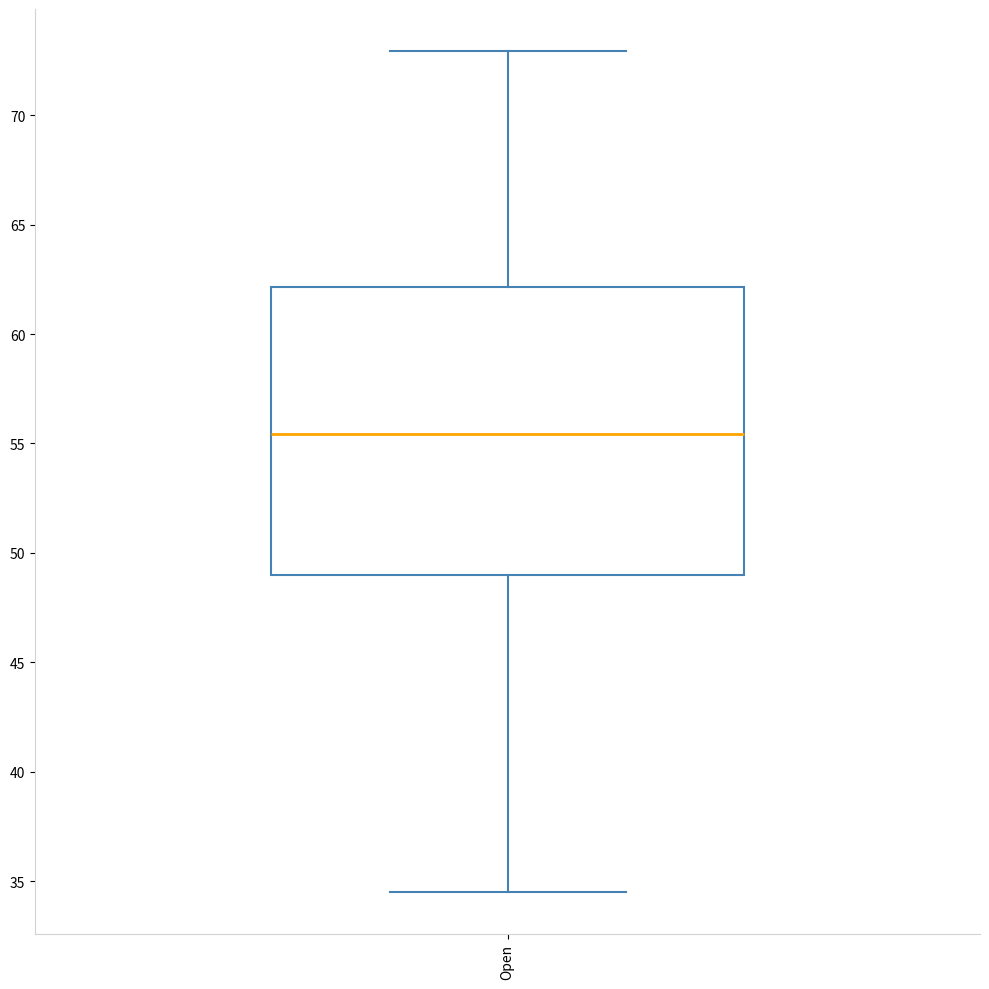

Transcribe this box plot: give where the median line is, the range the box spans, and where the two whiskers end, as read against the y-axis. The values are not printed on the chart, so give them approximately, as read against the axis.

median 55.5, box 49.0 to 62.0, whiskers 34.5 to 73.0